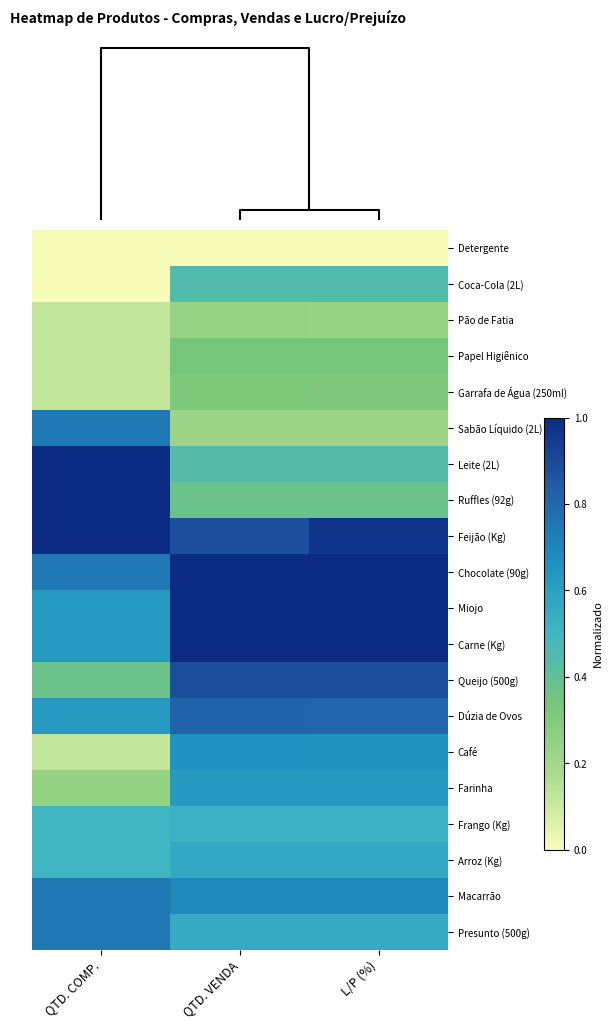

Rank the series at QTD. VENDA from highest to lowest value.

Chocolate (90g), Miojo, Carne (Kg), Feijão (Kg), Queijo (500g), Dúzia de Ovos, Macarrão, Café, Farinha, Arroz (Kg), Presunto (500g), Frango (Kg), Coca-Cola (2L), Leite (2L), Ruffles (92g), Papel Higiênico, Garrafa de Água (250ml), Pão de Fatia, Sabão Líquido (2L), Detergente